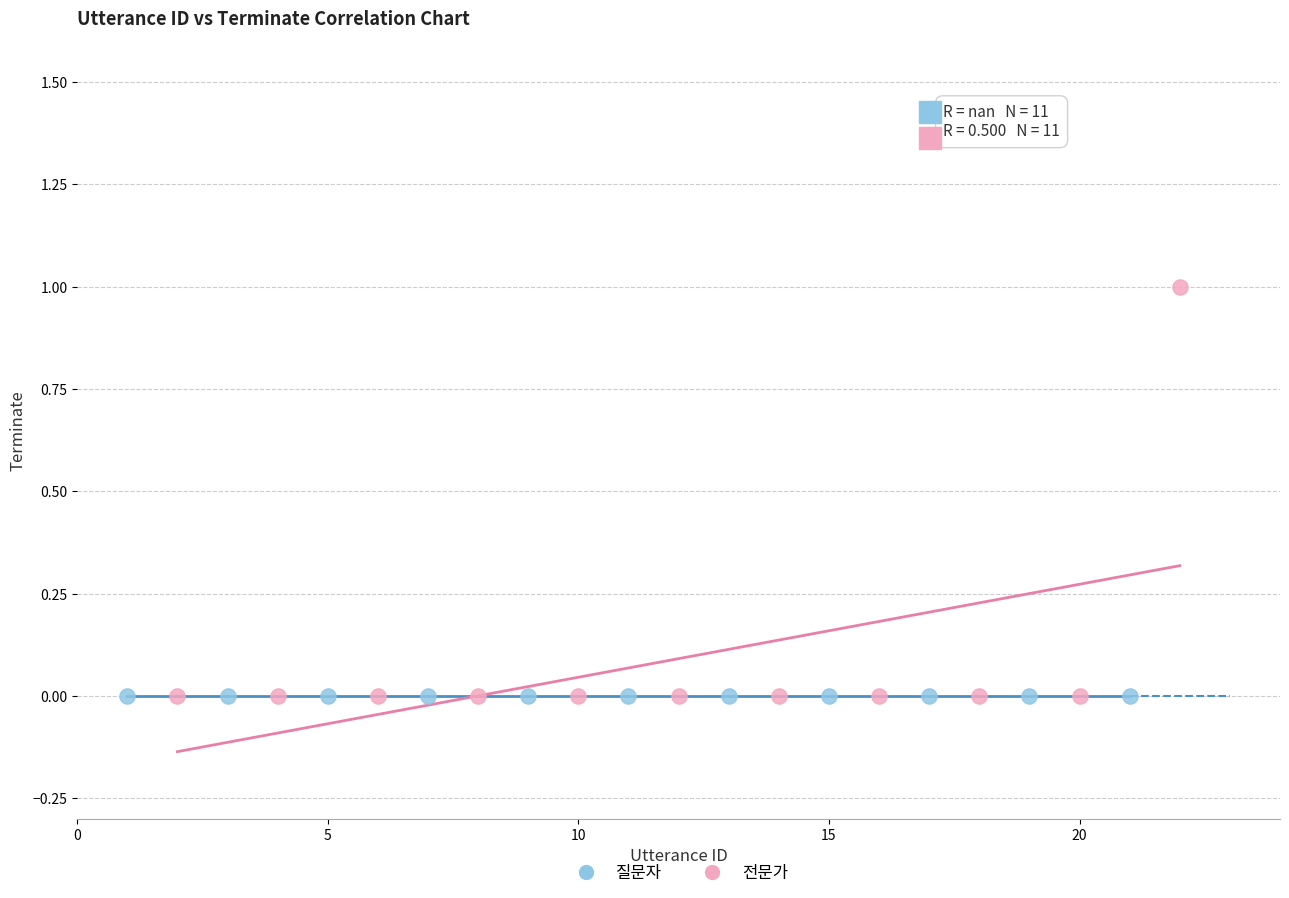

What are all the series names shown in the legend?

질문자, 전문가